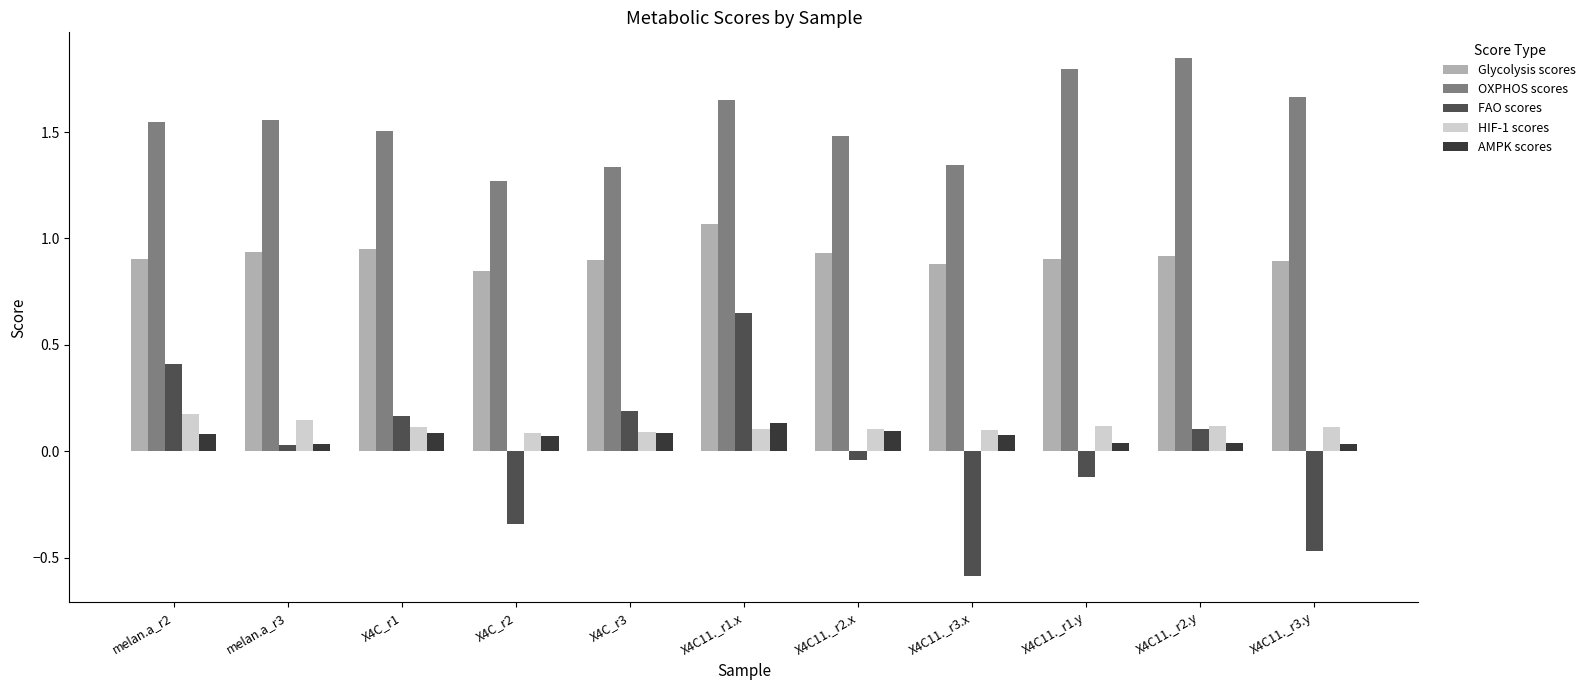

The HIF-1 scores series shows 0.1 at X4C11._r3.x. True or false?

True